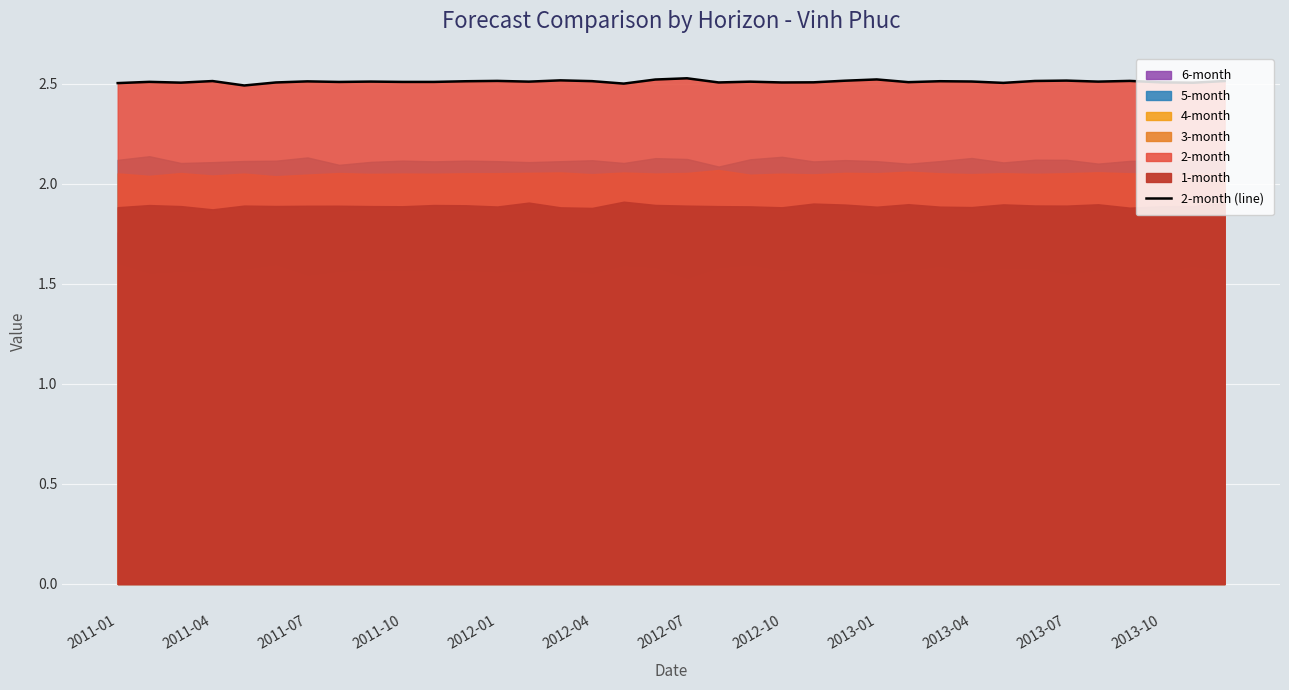

The value of 2-month (line) at 2013-04 is 3.4. True or false?

False